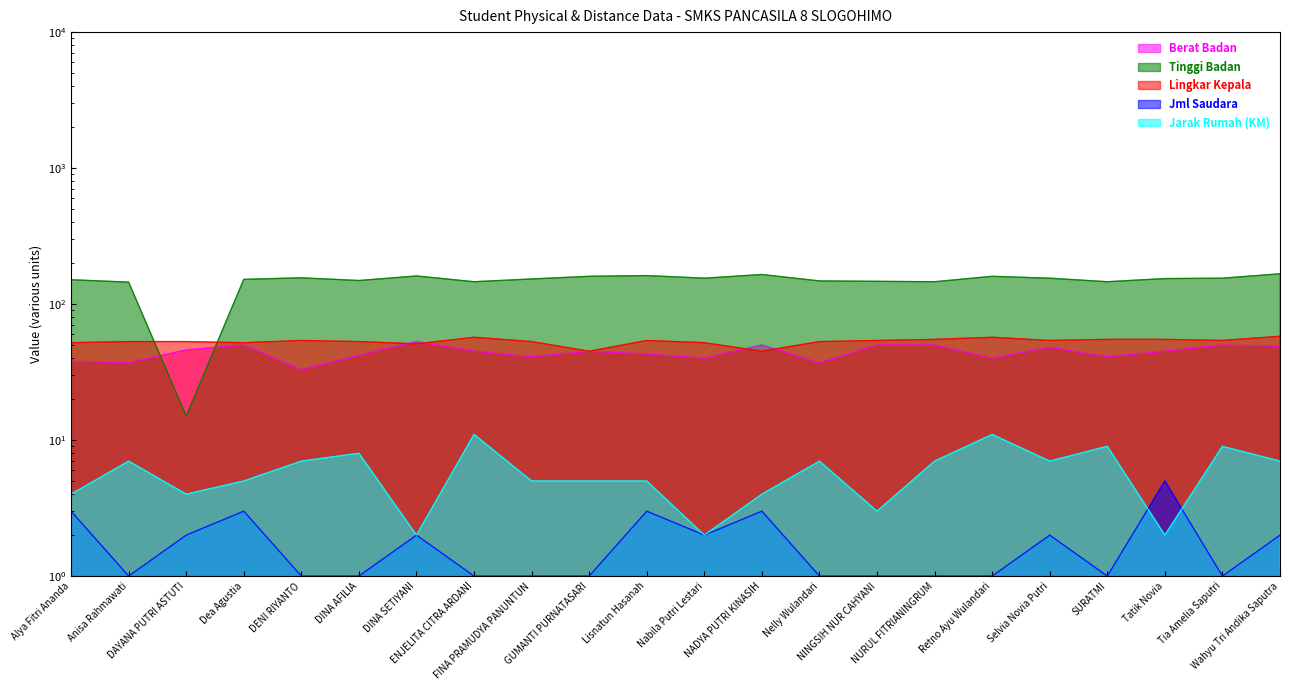

True or false: Lingkar Kepala has a value of 37 at DENI RIYANTO.

False